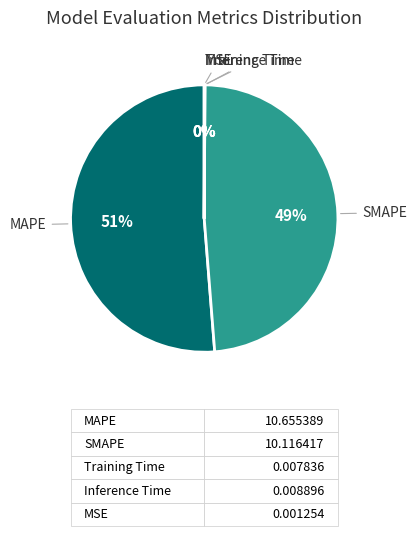

Is it true that MAPE is 51% of the pie?

True